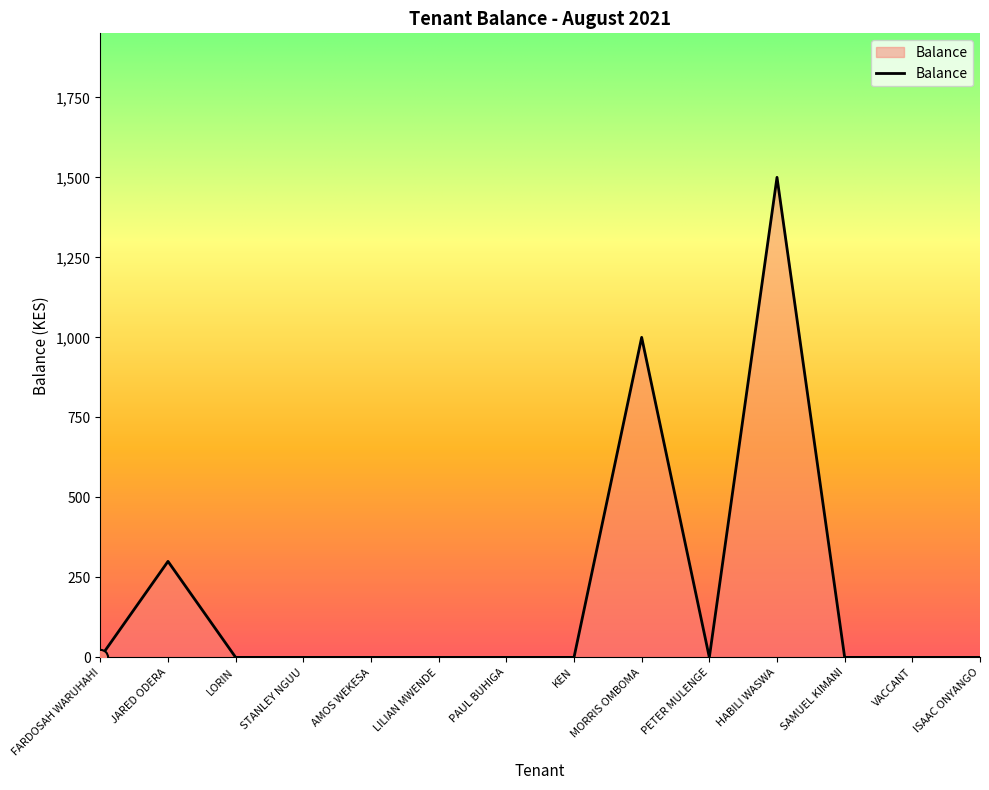

What is the change in value from JARED ODERA to KEN?

-300